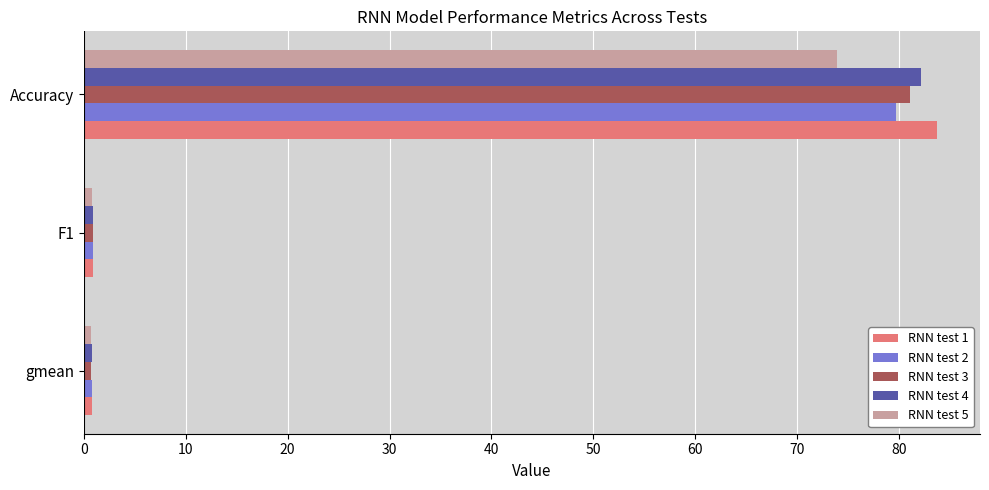

At which label does RNN test 5 reach its peak?

Accuracy